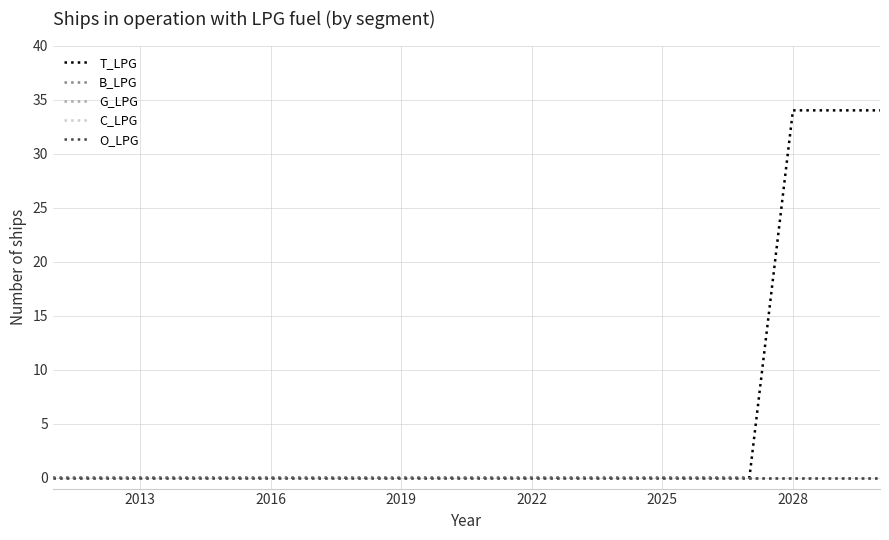

Does the chart display data point markers on the line(s)?

No